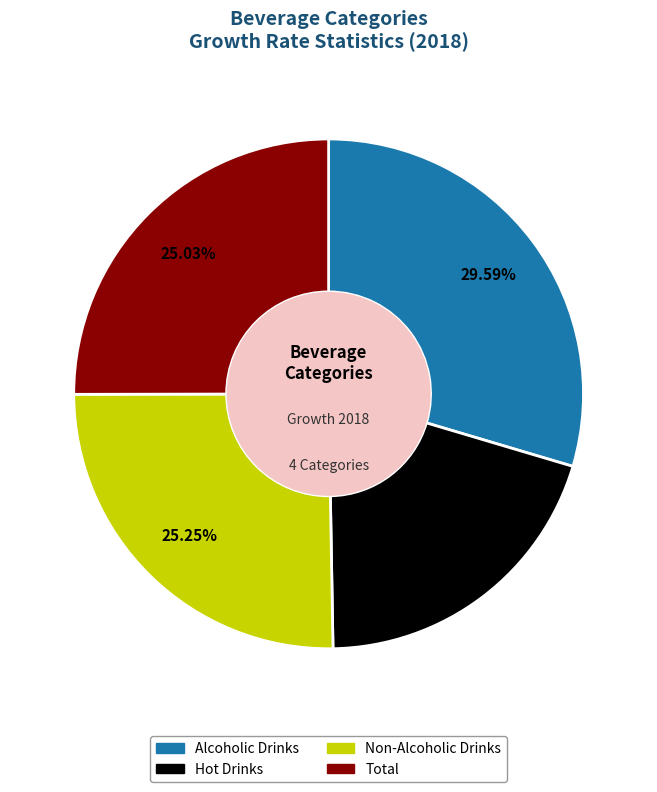

What is the largest slice in the pie chart?

Alcoholic Drinks